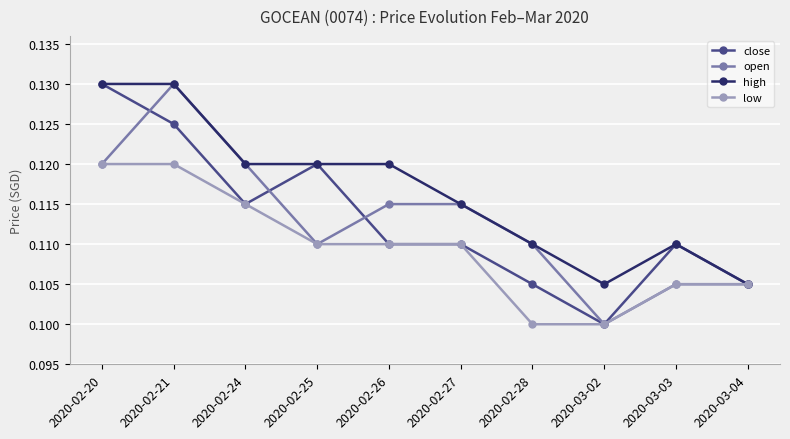

Count the close values in the range 0 to 1.

10